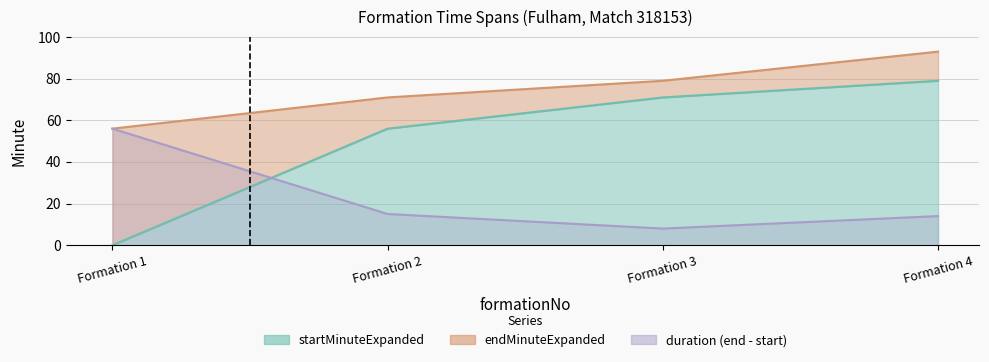

What value does the endMinuteExpanded series have at Formation 4?

93